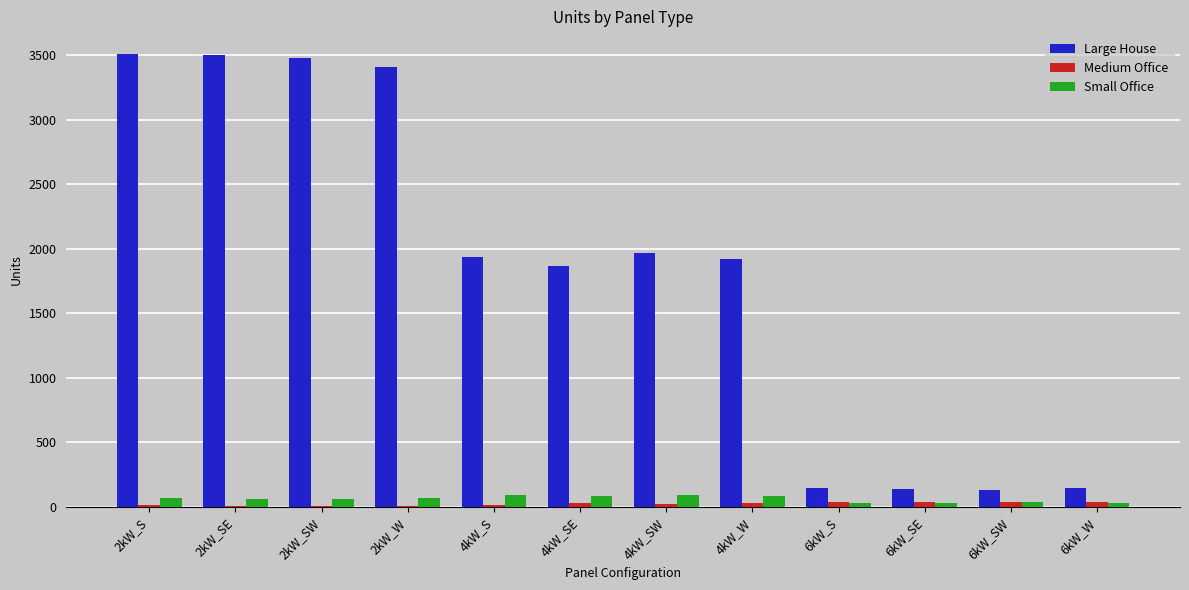

Which series changed the most between 2kW_W and 6kW_SW?

Large House